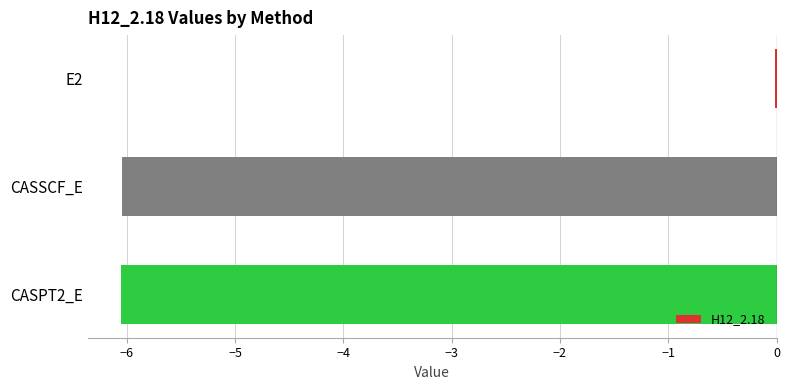

What is the sum of all values?

-12.1